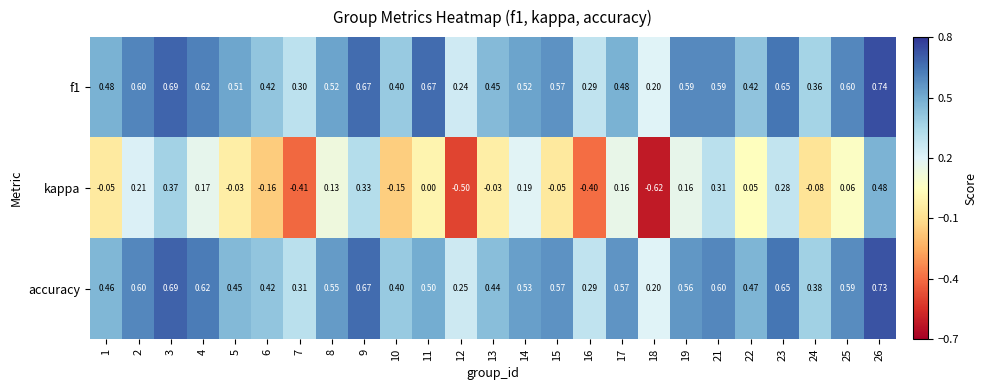

Which series changed the most between 15 and 25?

kappa